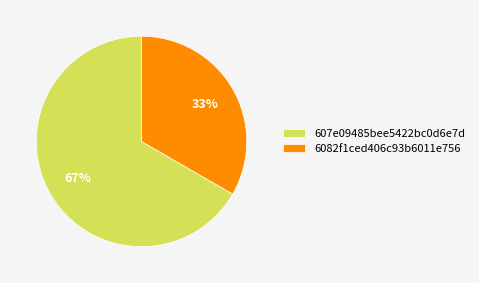

Count the number of slices in the pie.

2